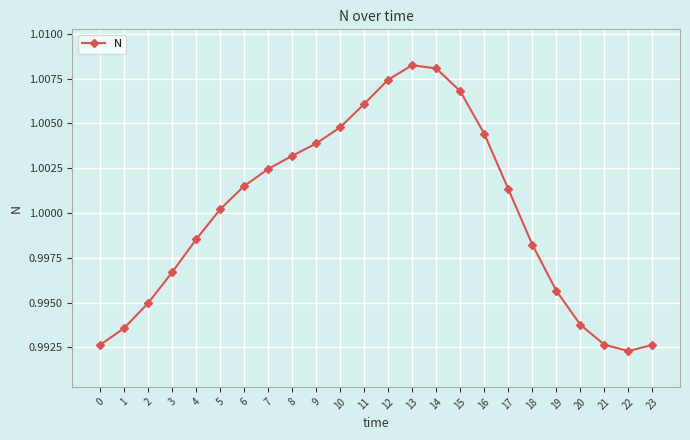

At which label is the value closest to 1?

5